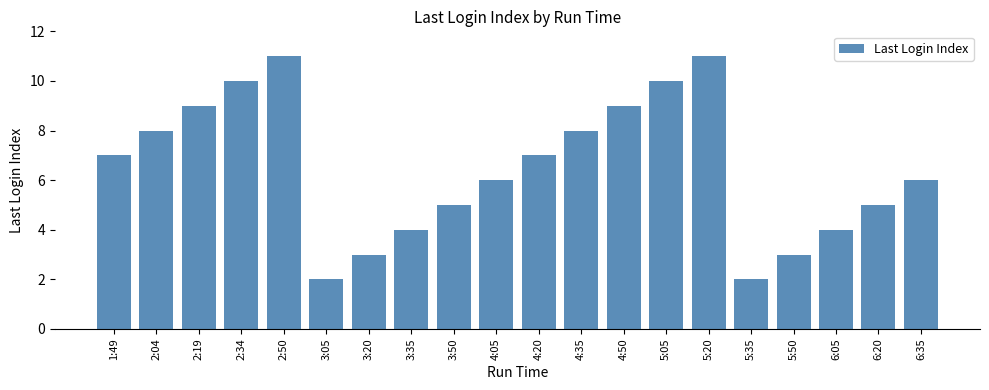

Which has a higher value, 3:50 or 2:34?

2:34